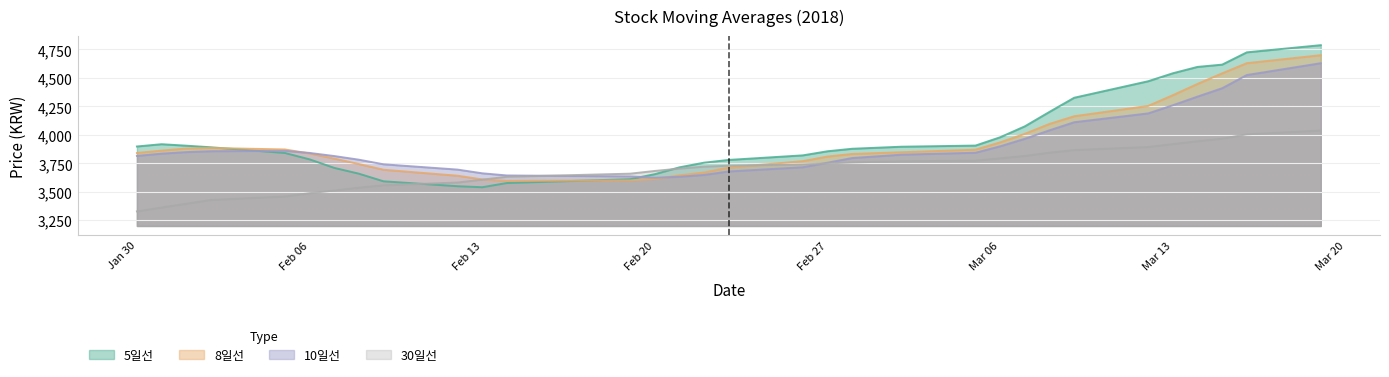

Rank the series by their maximum value, from lowest to highest.

30일선, 10일선, 8일선, 5일선